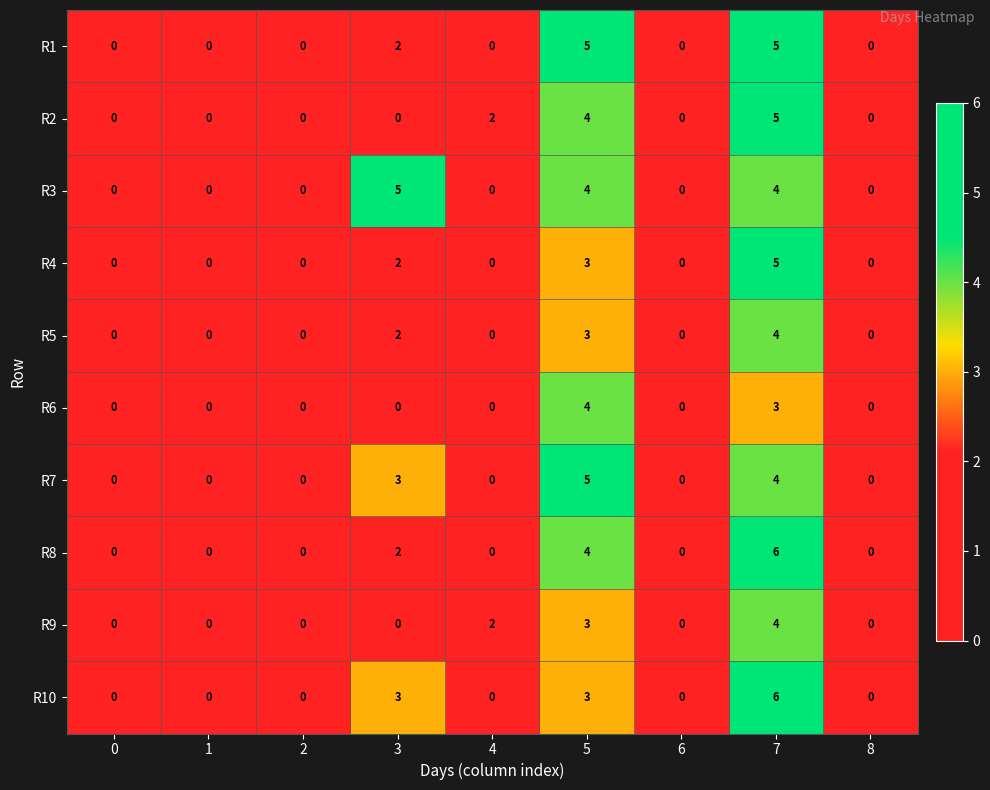

What is the difference between the maximum and minimum values in the R5 series?

4